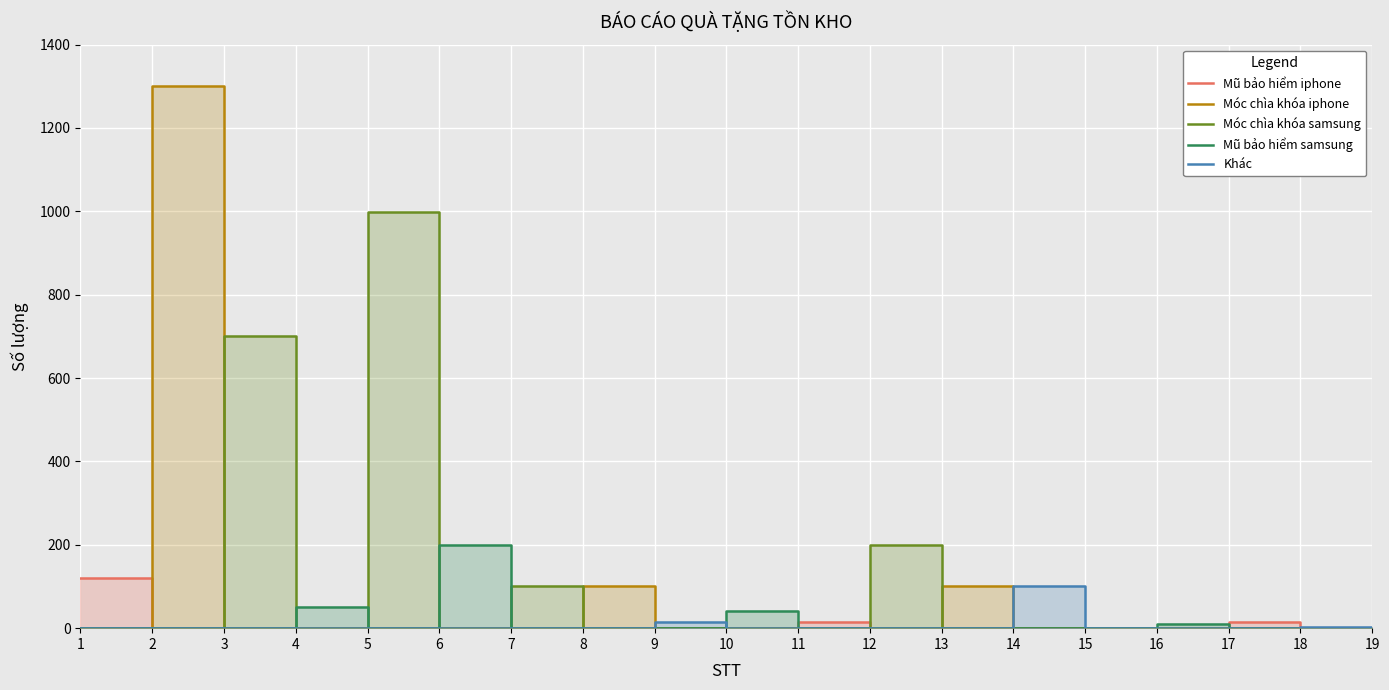

How many times do Móc chìa khóa iphone and Mũ bảo hiểm iphone cross each other?

1